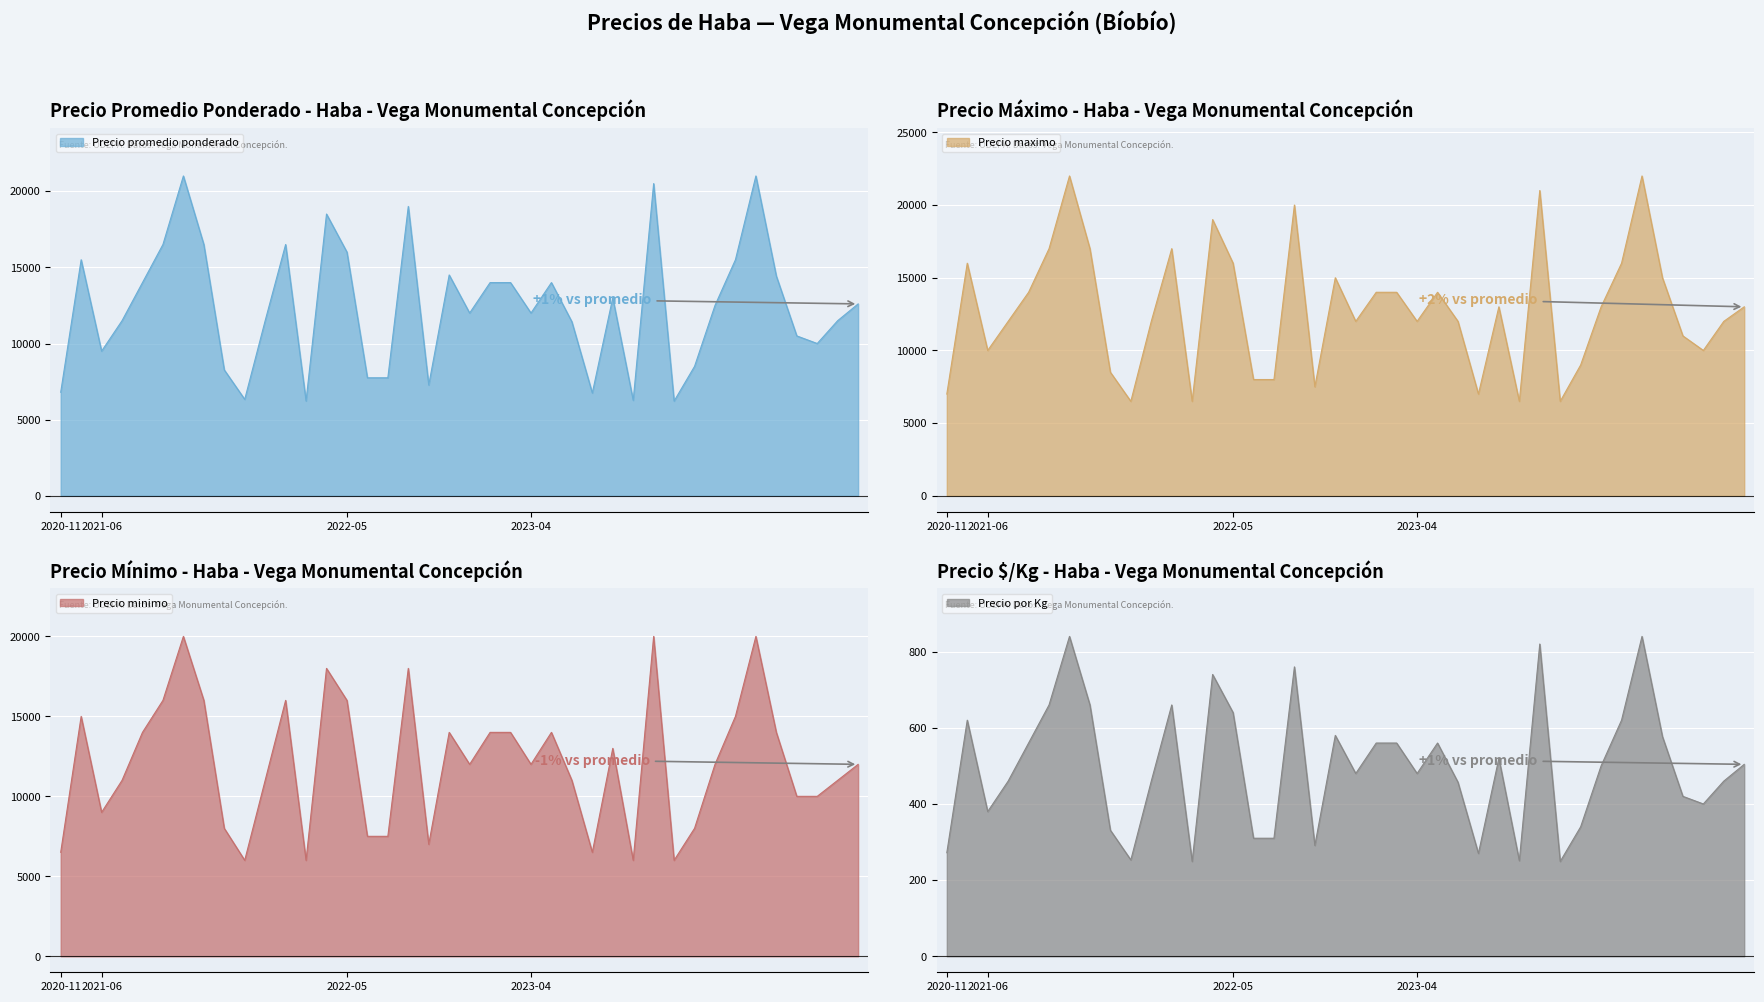

What is the difference between the second highest and minimum values in the Precio minimo series?

14000